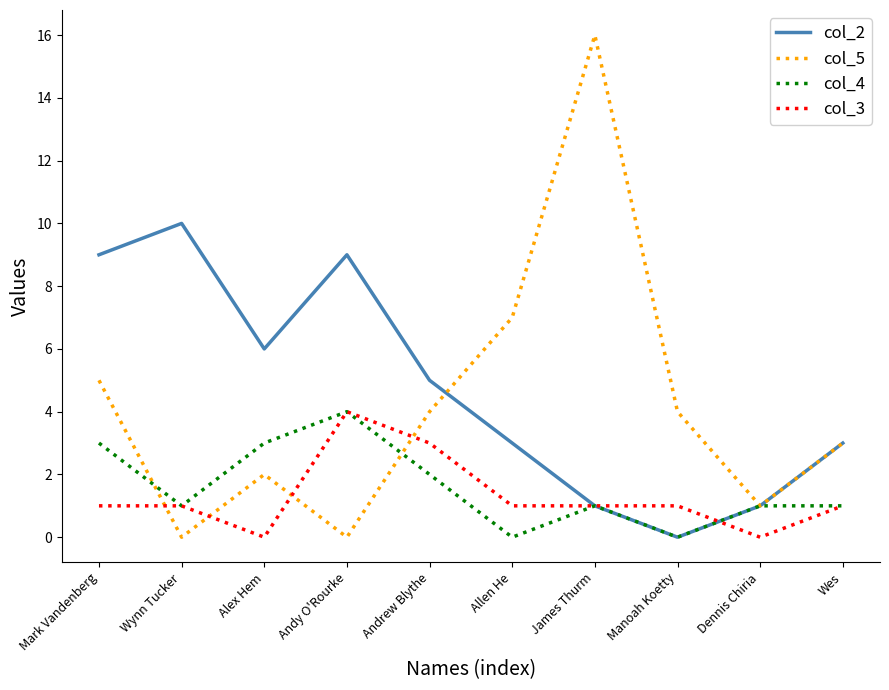

What are all the series names shown in the legend?

col_2, col_5, col_4, col_3